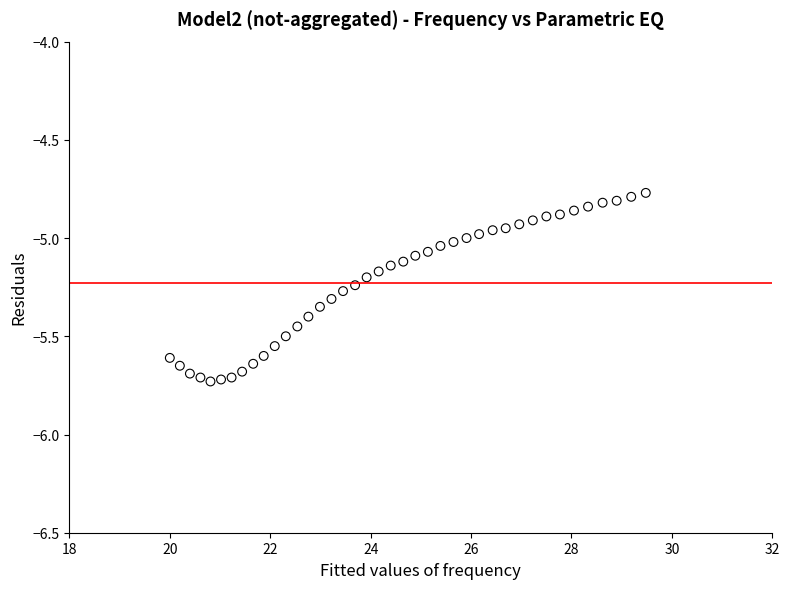

What is the range of X values (max minus min)?

9.5